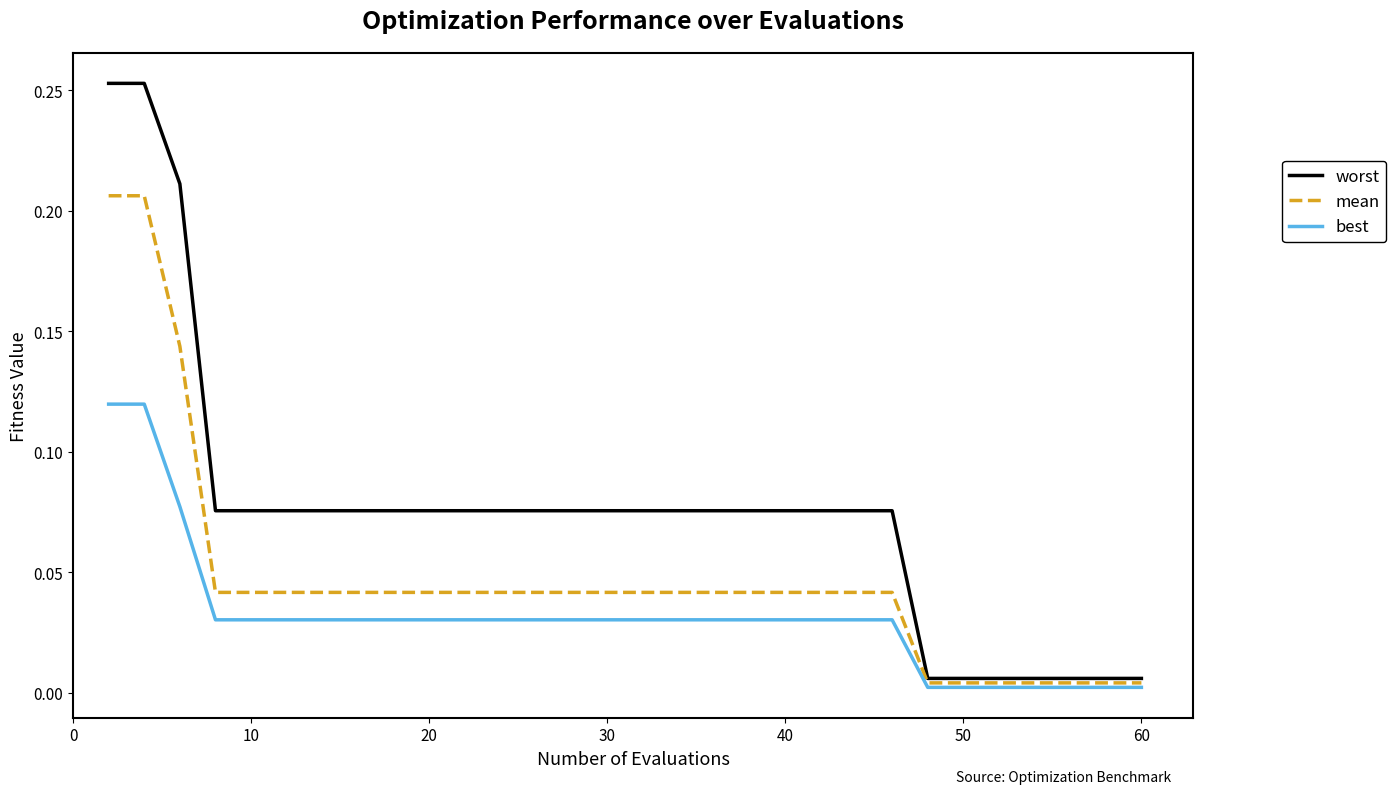

Which series has the largest total across all categories?

worst